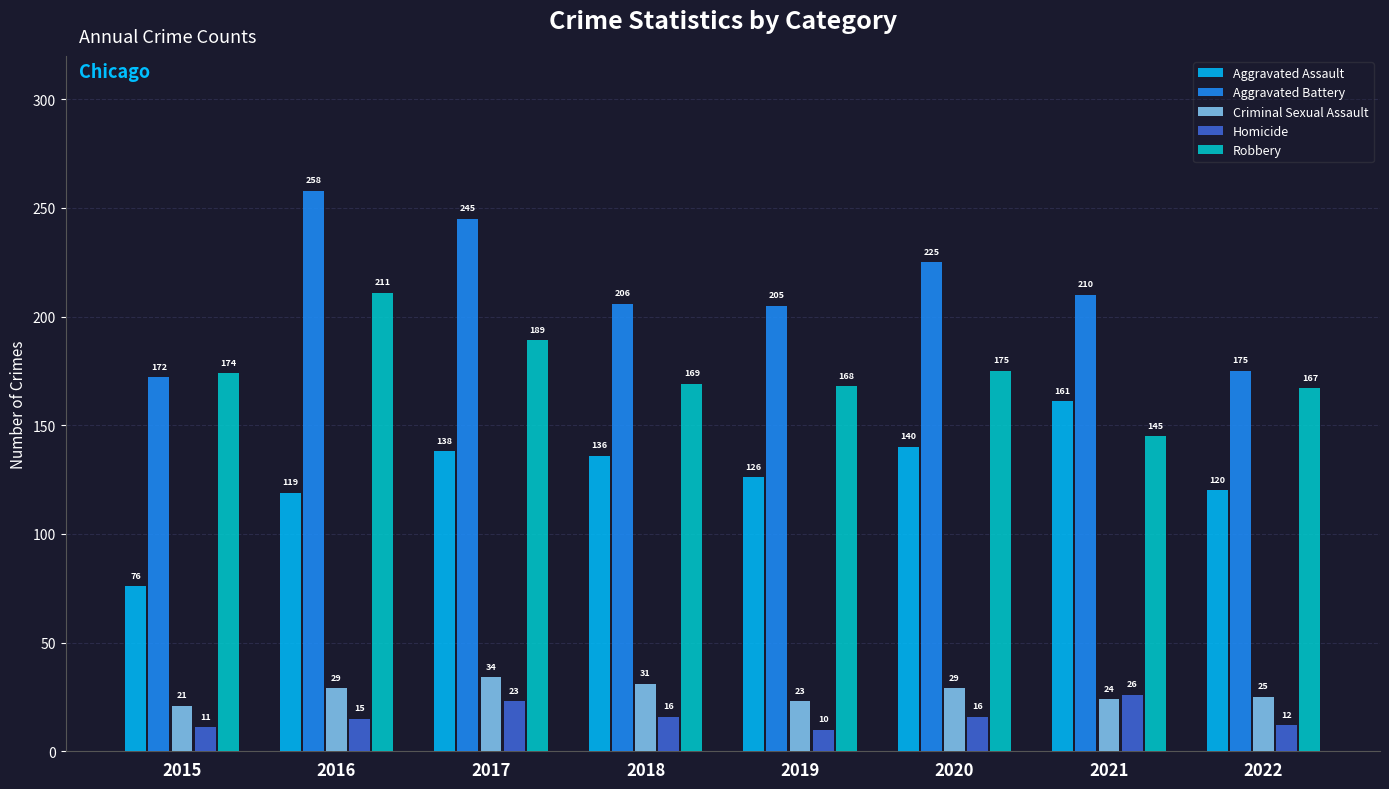

Reading left to right, list all the values displayed in this chart.

Aggravated Assault: 76	119	138	136	126	140	161	120
Aggravated Battery: 172	258	245	206	205	225	210	175
Criminal Sexual Assault: 21	29	34	31	23	29	24	25
Homicide: 11	15	23	16	10	16	26	12
Robbery: 174	211	189	169	168	175	145	167